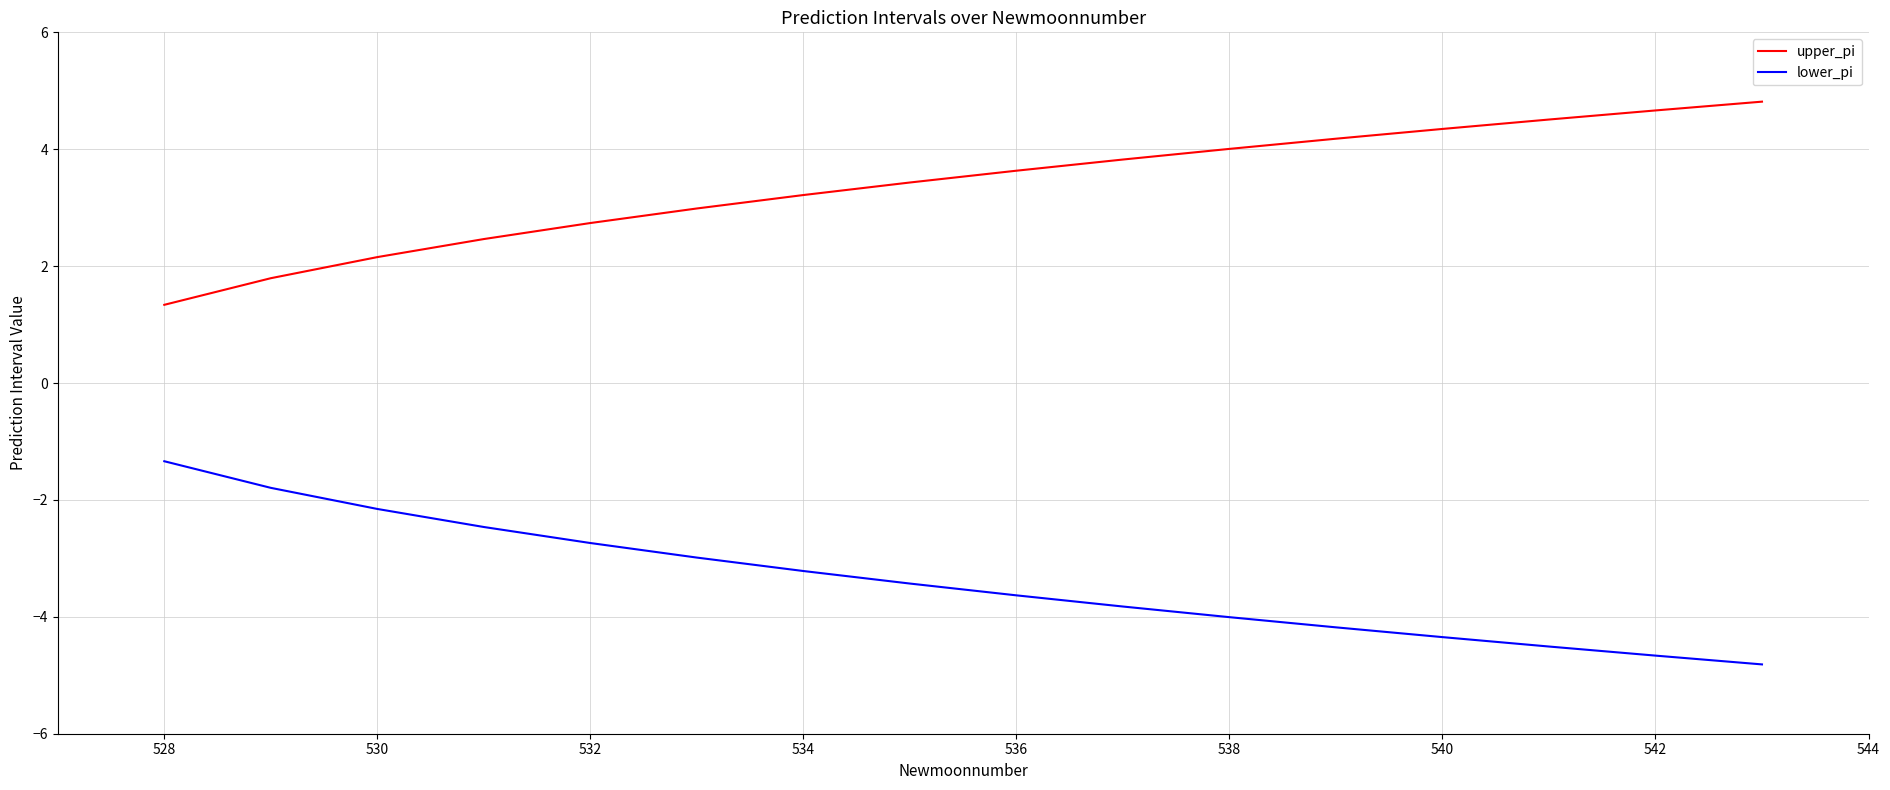

What is the difference between the maximum and minimum values in the lower_pi series?

3.5